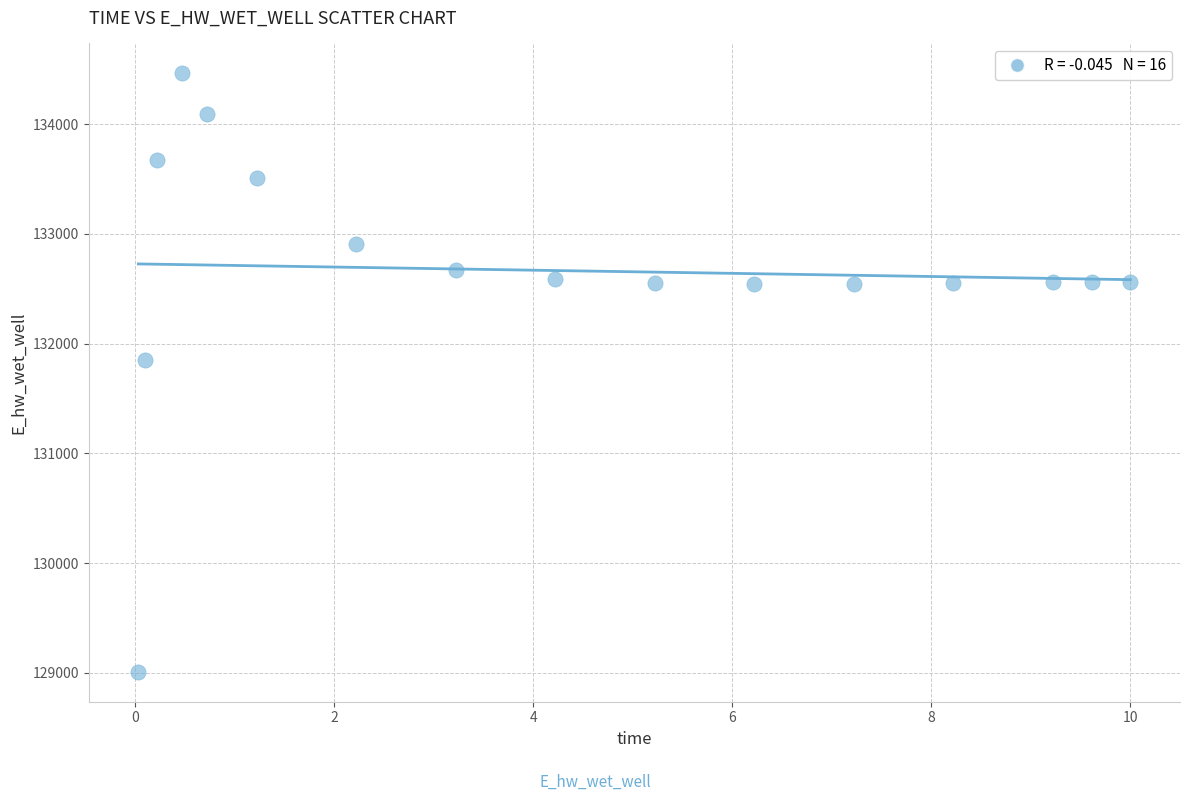

What Y value in the scatter plot is closest to 131735?

131853.7